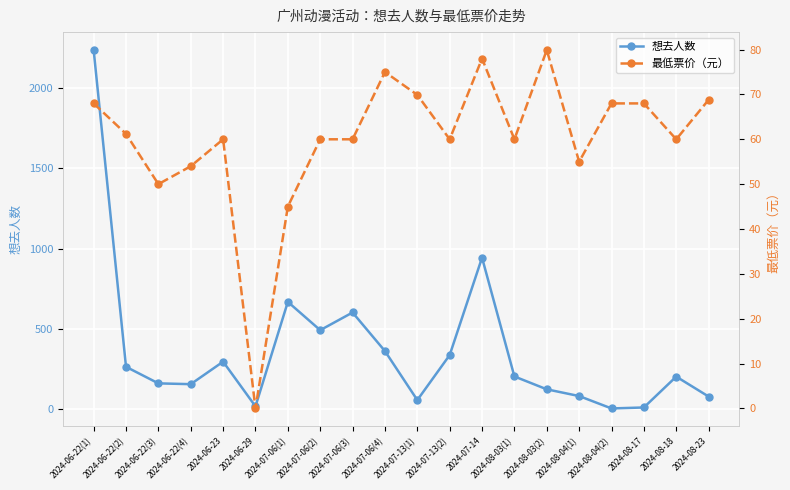

True or false: 想去人数 and 最低票价（元） intersect in this chart.

True